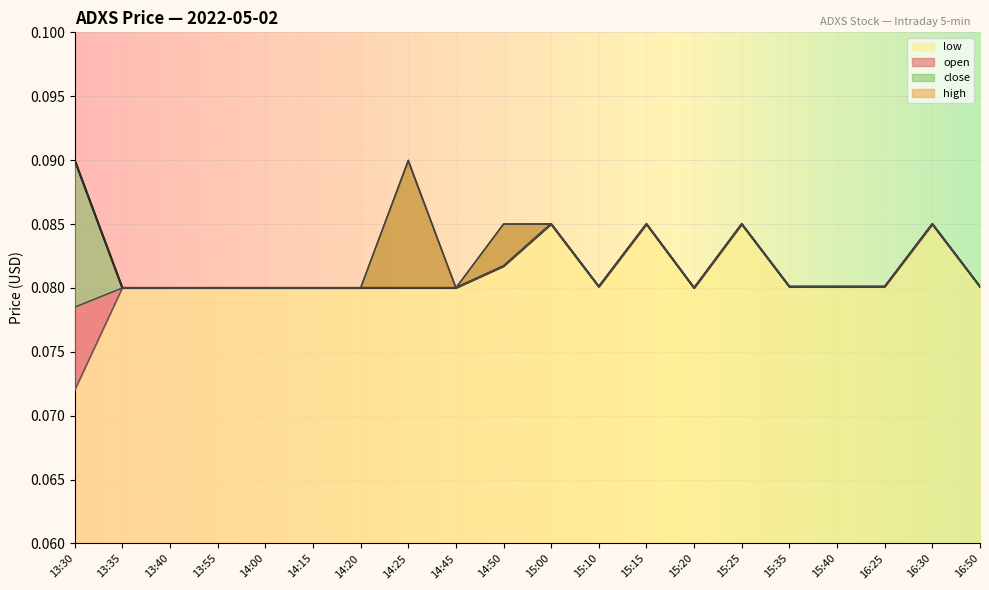

Is it true that close equals 0.1 at 14:50?

False